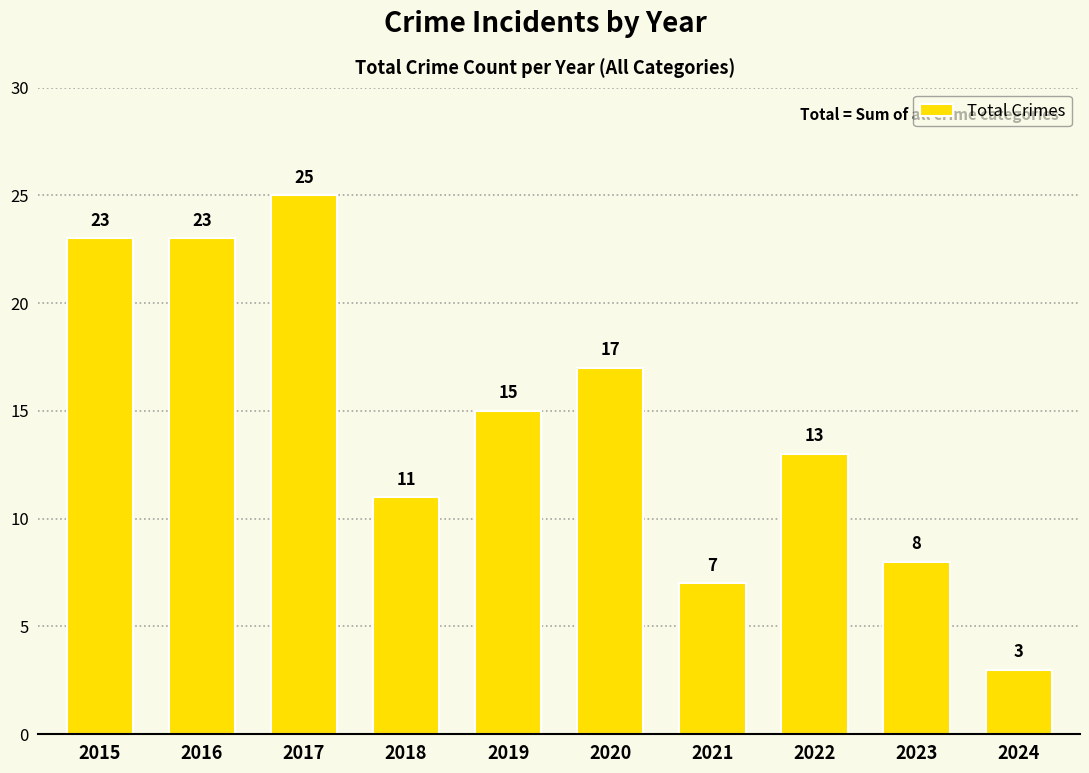

Are the bars horizontal?

No